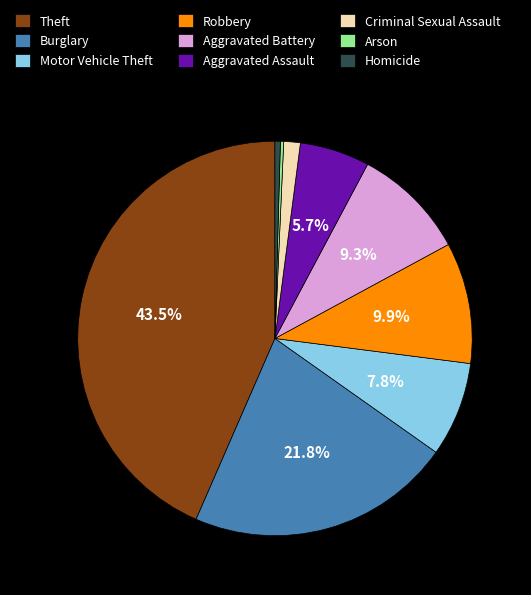

To the nearest percent, what is the combined percentage of Homicide and Aggravated Battery?

10%